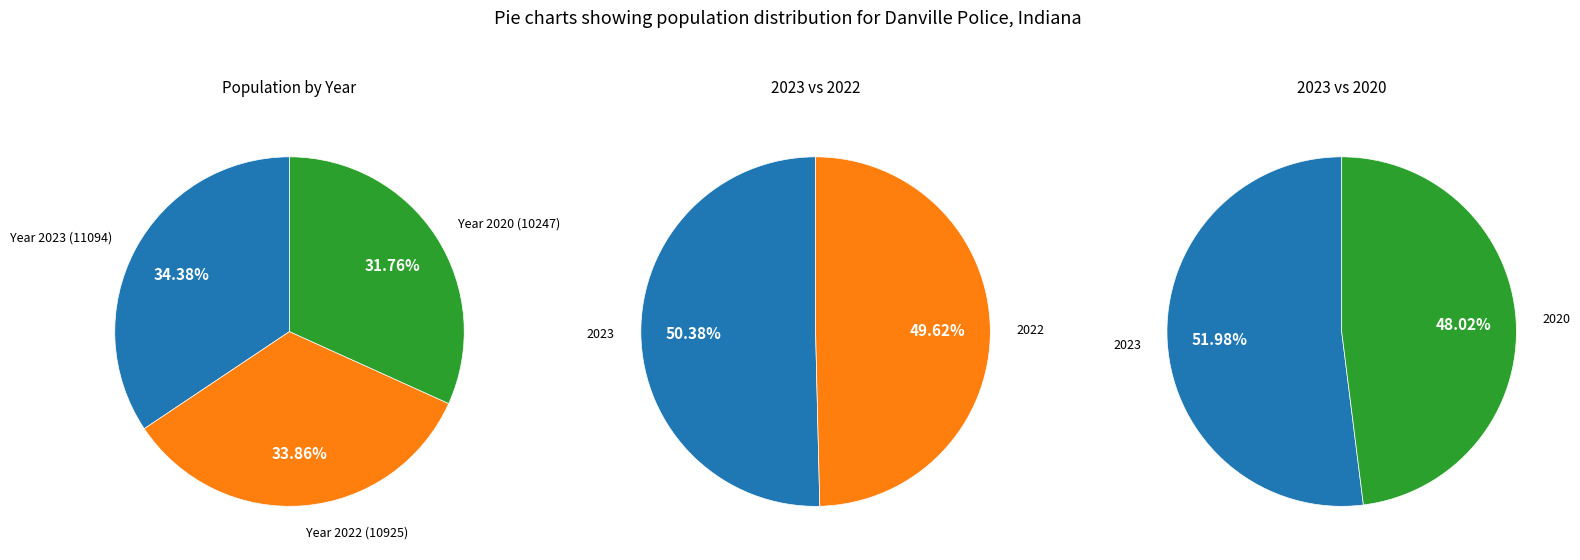

Does 2022 represent more than half of the total?

No